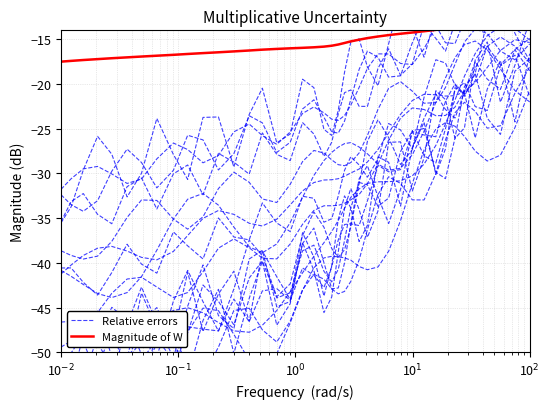

What is the maximum value shown in the chart?

-13.0